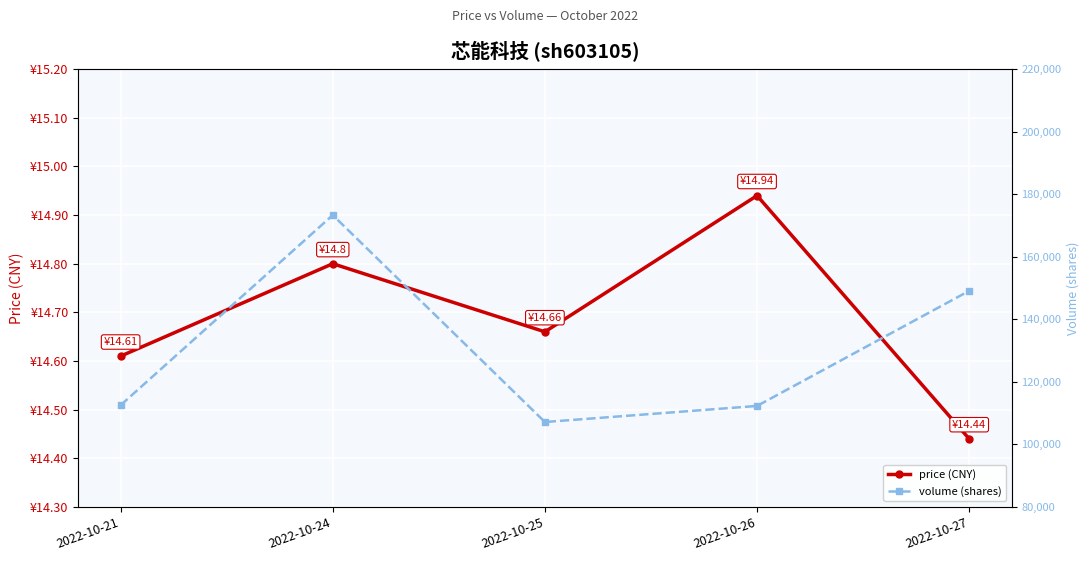

What is the value of the volume (shares) point at the 4th from the left?

112294.0